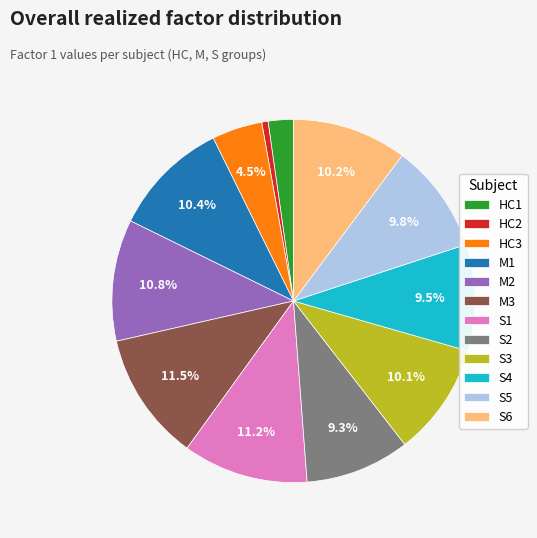

Does S3 represent more than half of the total?

No